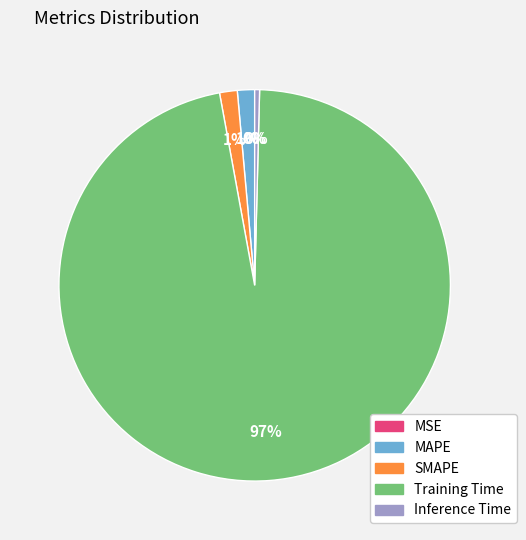

To the nearest percent, what is the difference between the Inference Time and SMAPE slice percentages?

1%